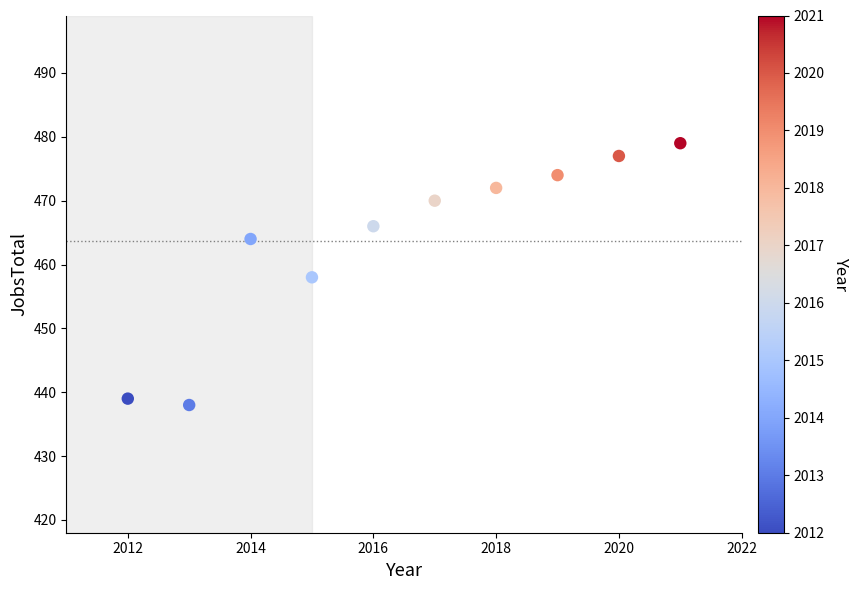

What is the average X value?

2016